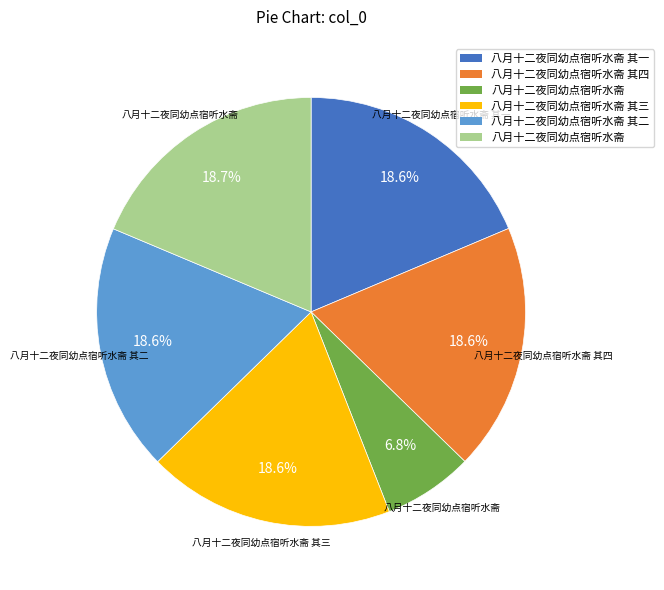

Does any single category account for the majority?

No